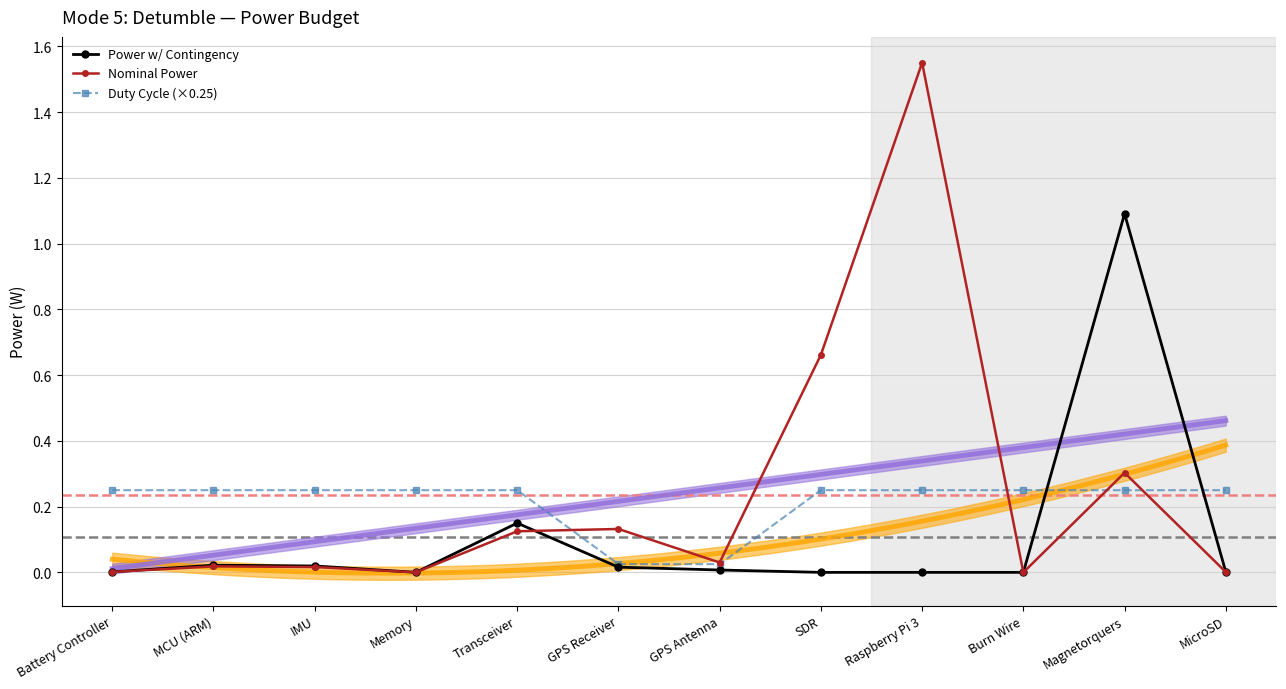

At which category does the chart reach its peak across all series?

Raspberry Pi 3